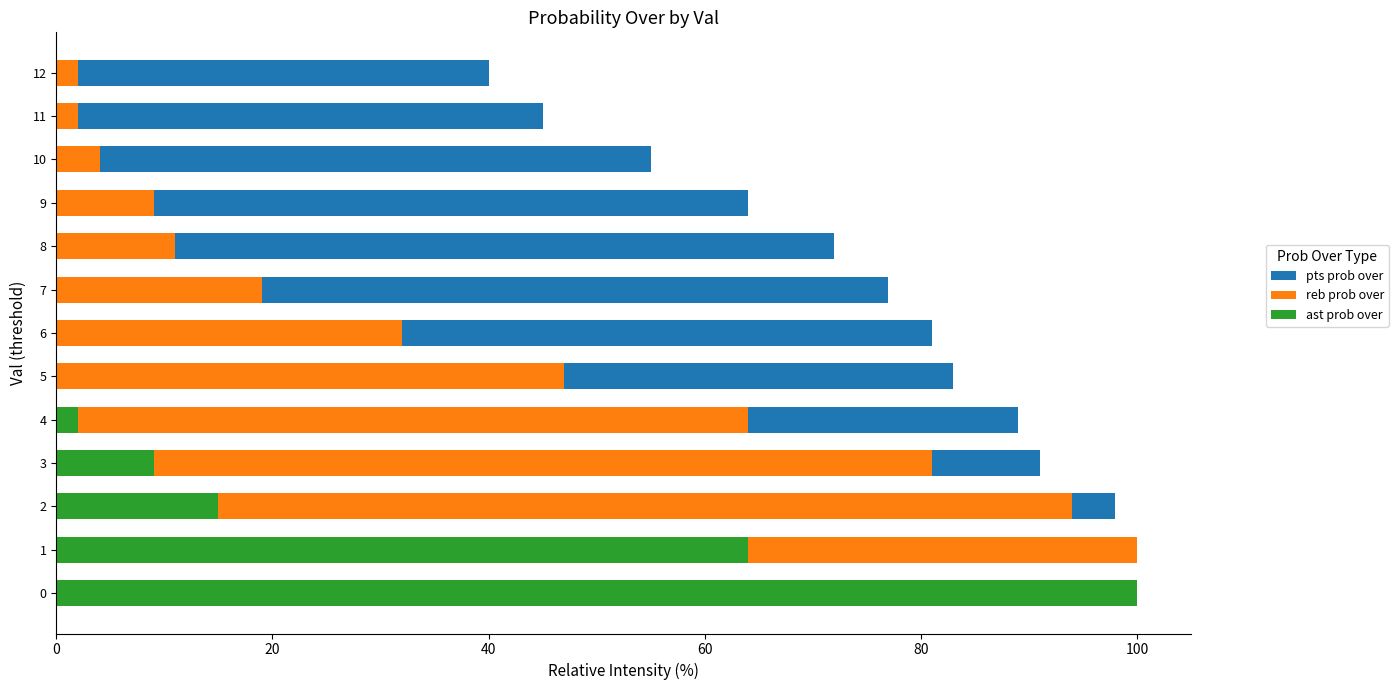

What position from the left is 8?

9